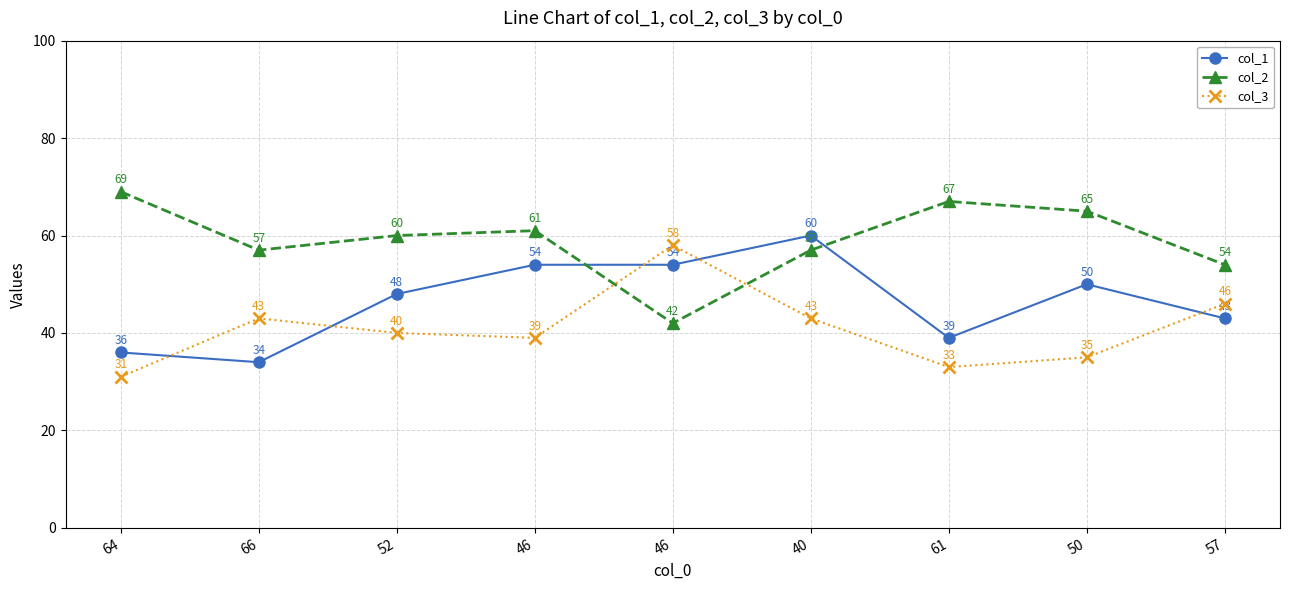

How many lines are shown in the chart?

3